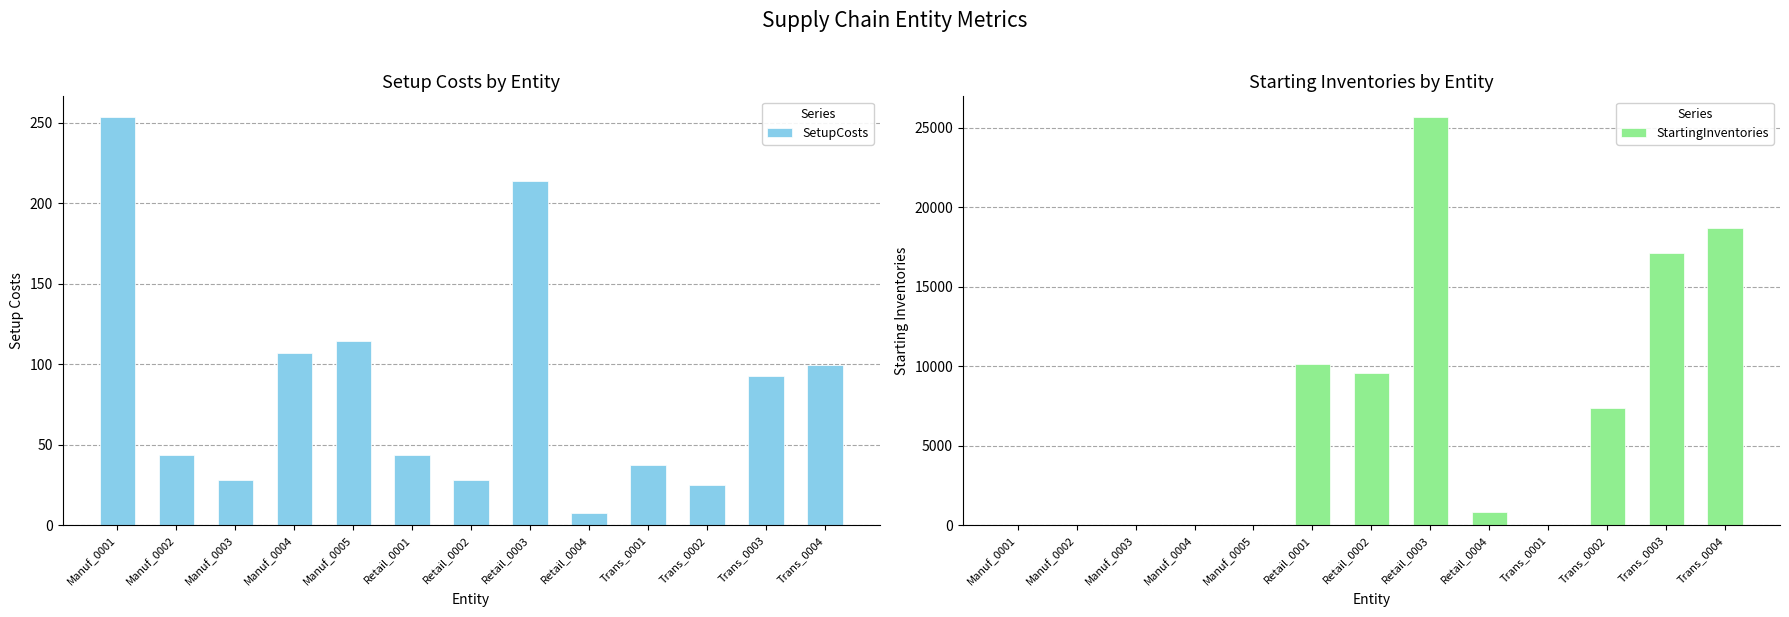

Where does the StartingInventories series first go above 847?

Retail_0001